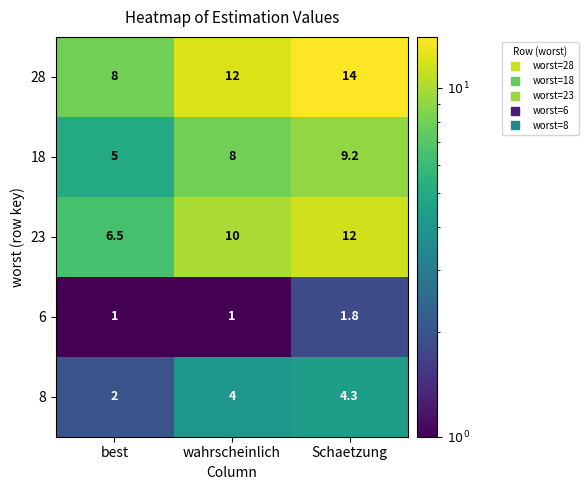

At which label is 18 closest to 7?

wahrscheinlich